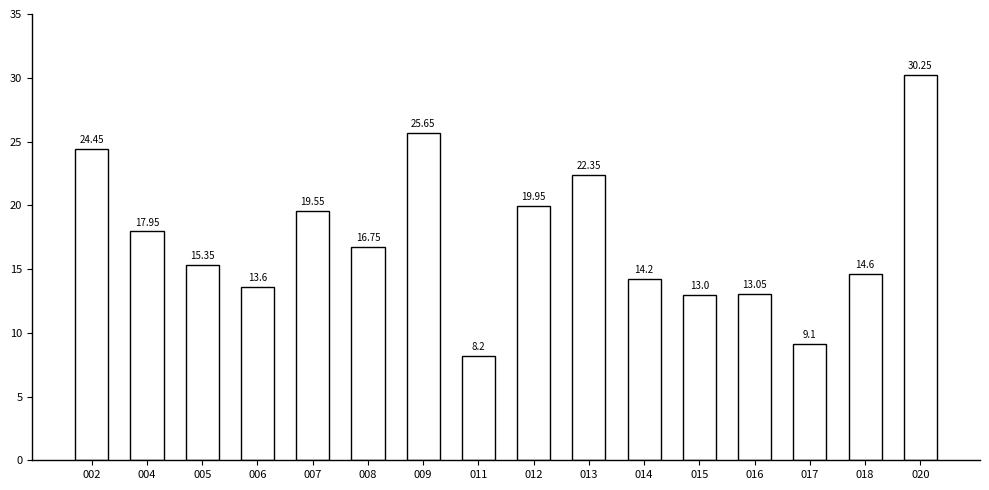

What is the average value?

17.4